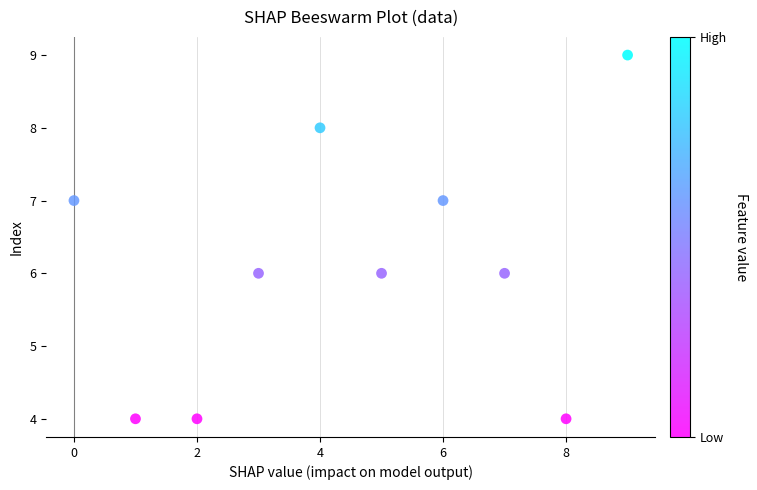

What is the average Y value?

6